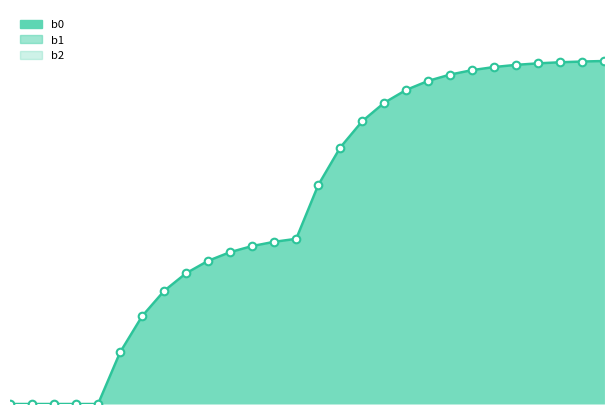

At which category is the sum across all series the highest?

27